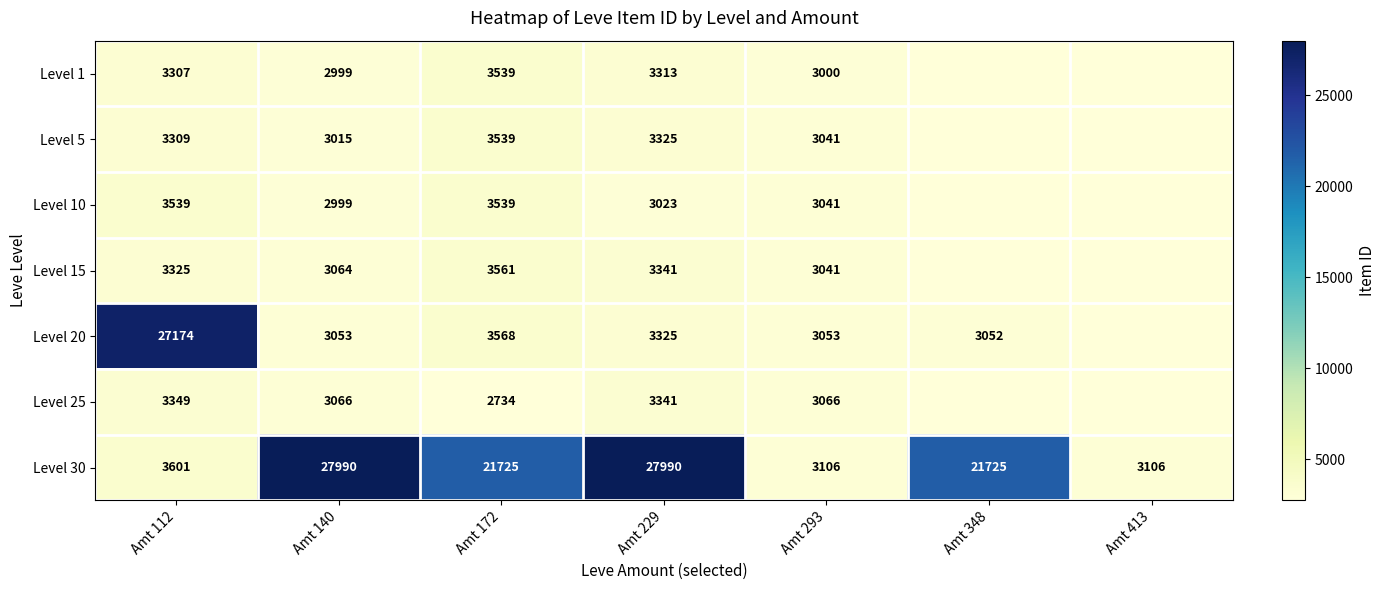

Is the value of Level 20 at Amt 112 greater than the value of Level 1 at Amt 293?

Yes